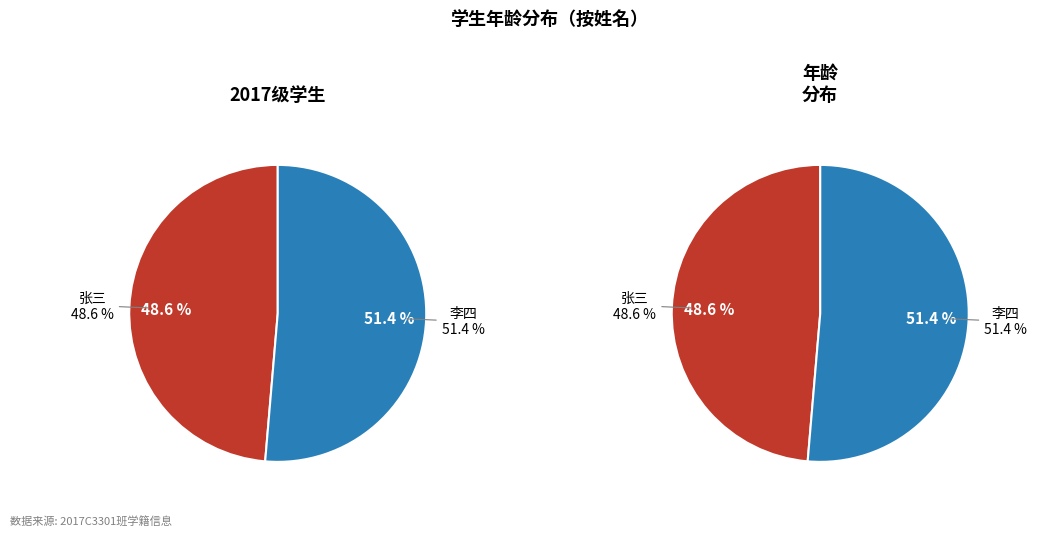

To the nearest percent, what percentage of the pie is 李四?

51%